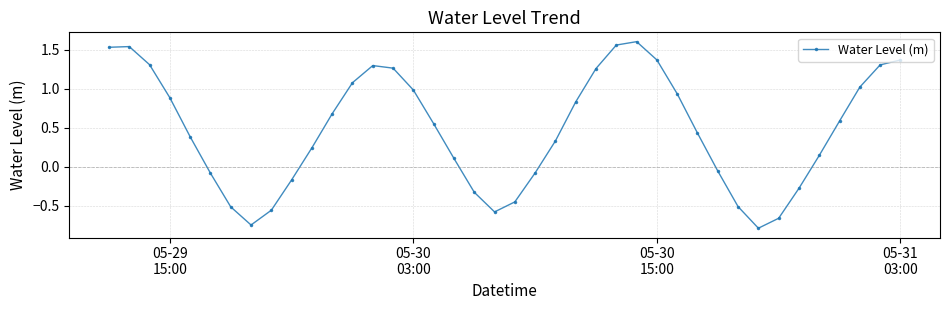

What is the average value?

0.5